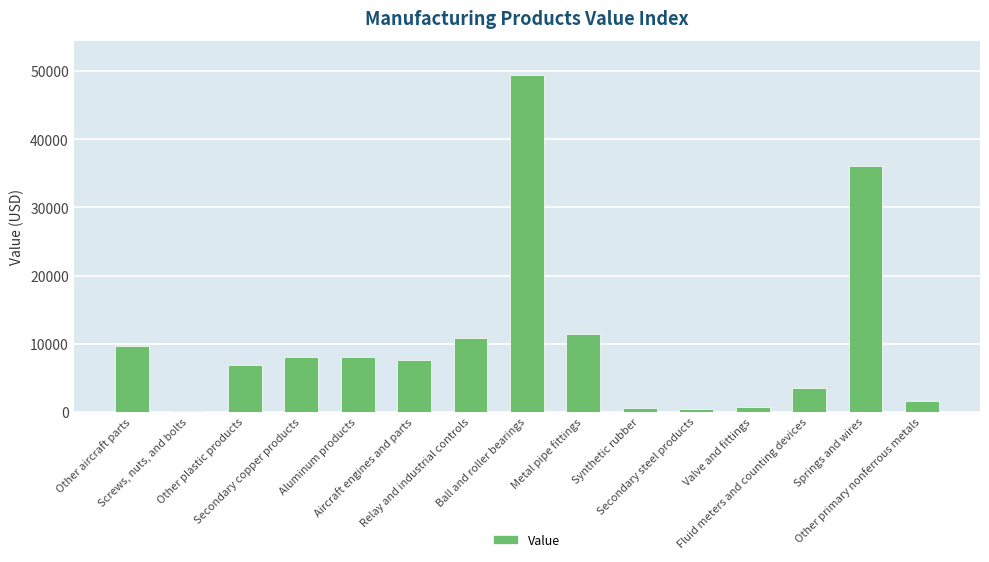

What is the sum of all values?

154670.9